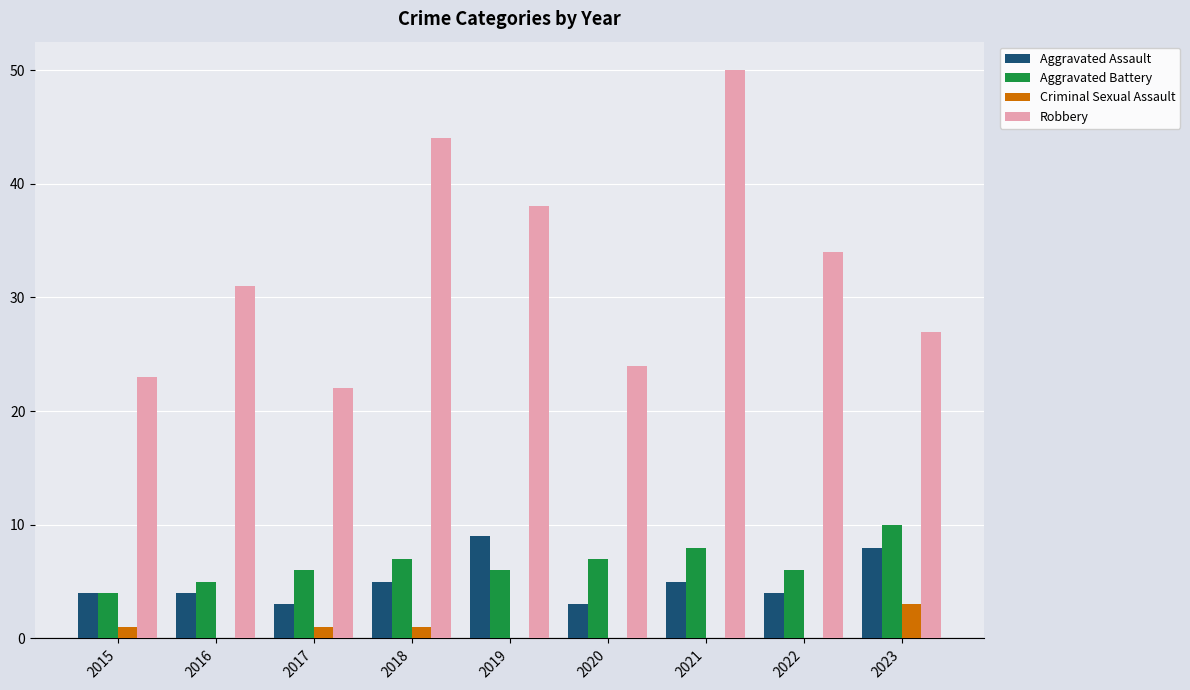

Which series changed the most between 2016 and 2017?

Robbery